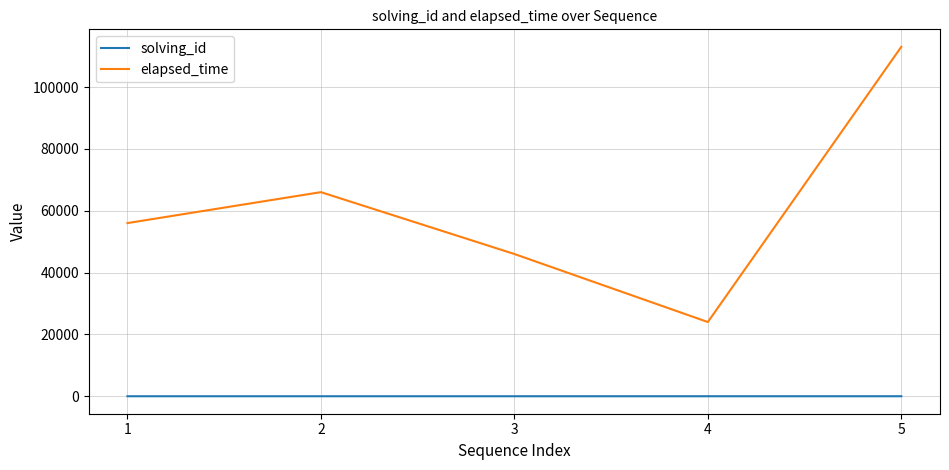

True or false: elapsed_time and solving_id cross at least once.

False